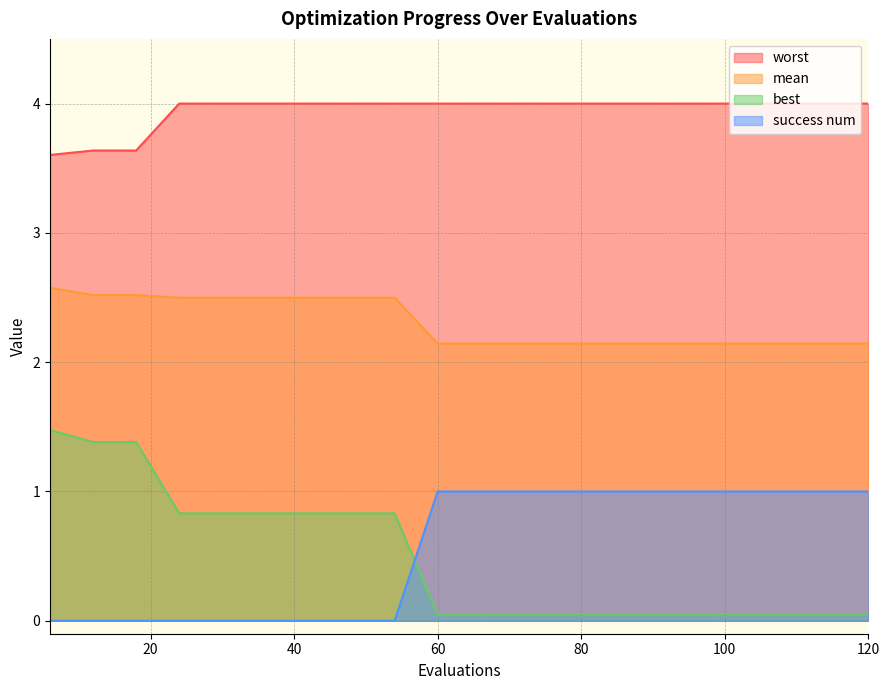

Which series has the widest spread of values?

best